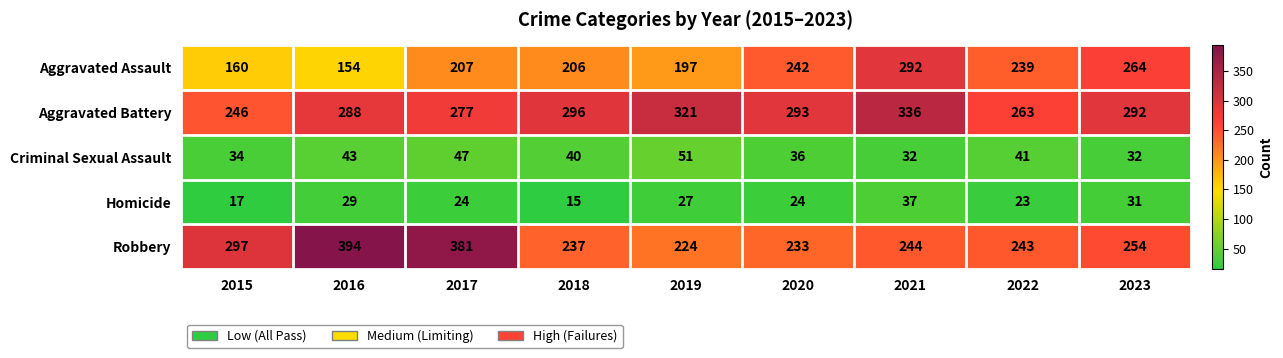

List the series in order of their peak value, highest first.

Robbery, Aggravated Battery, Aggravated Assault, Criminal Sexual Assault, Homicide